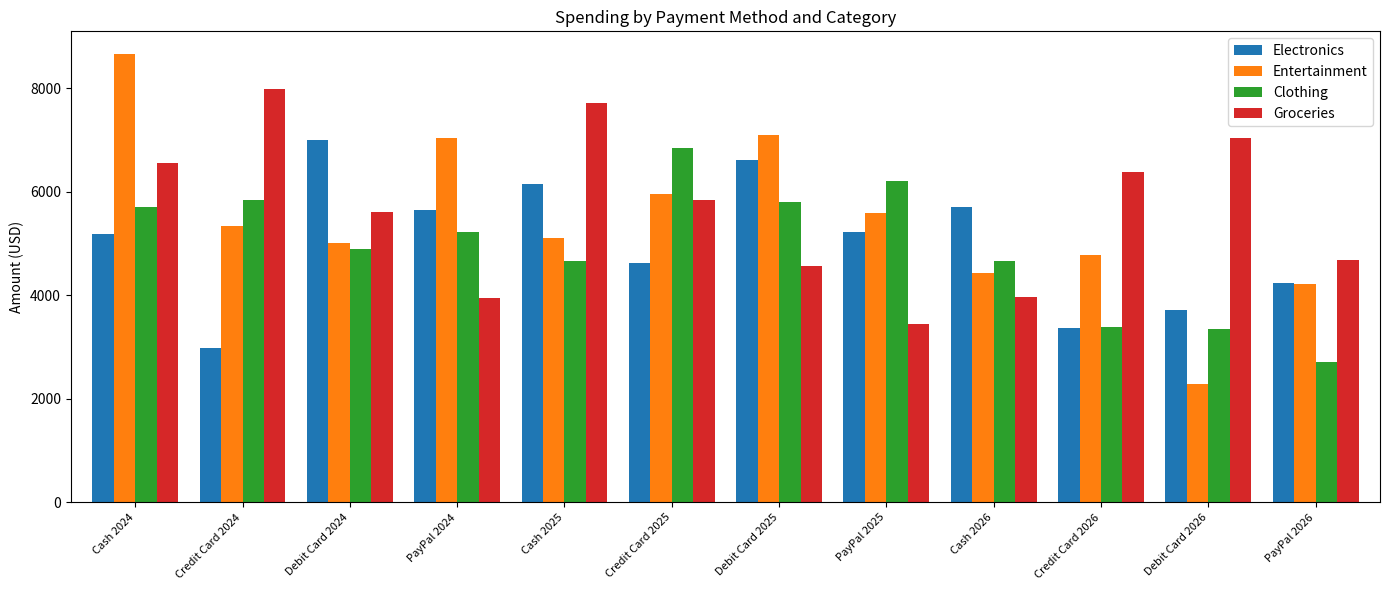

Which series has the largest total across all categories?

Groceries